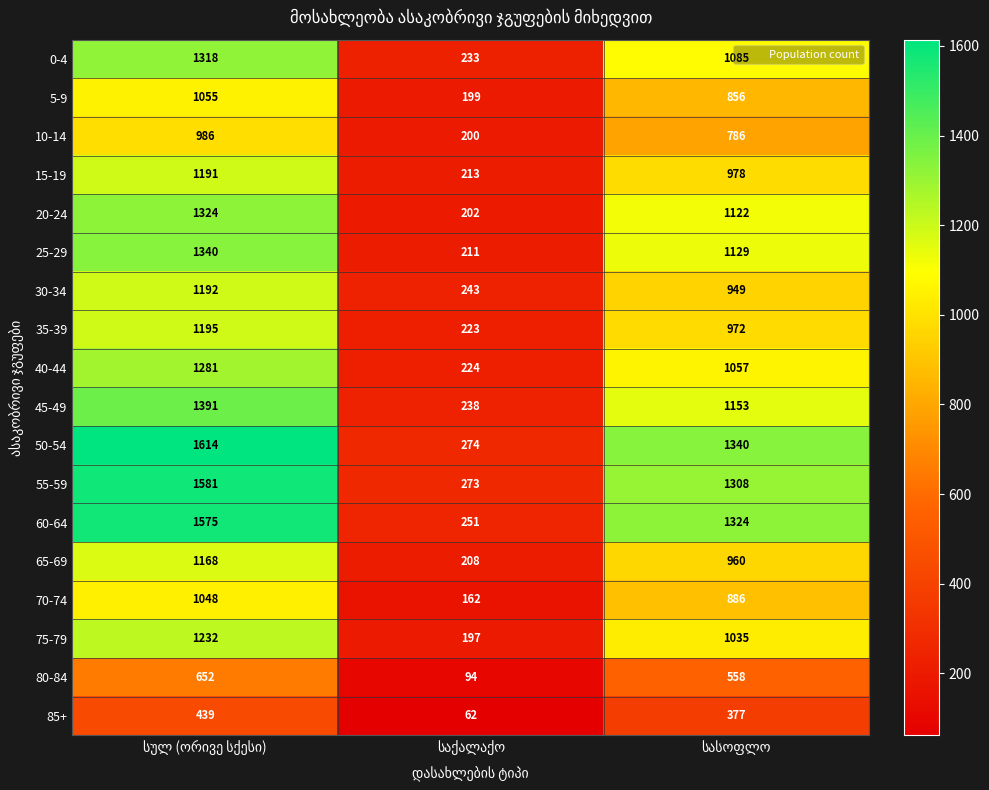

Count the number of categories in the chart.

3